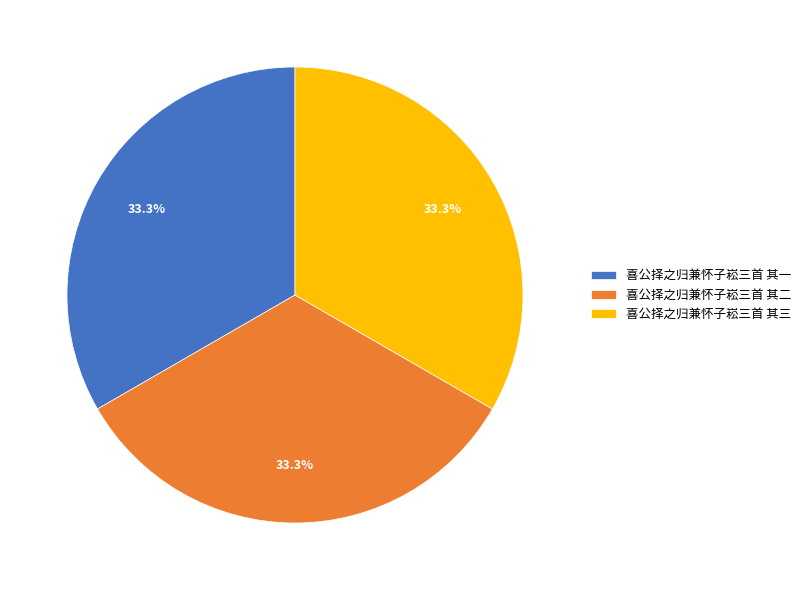

True or false: 喜公择之归兼怀子崧三首 其三 accounts for 43% of the total.

False